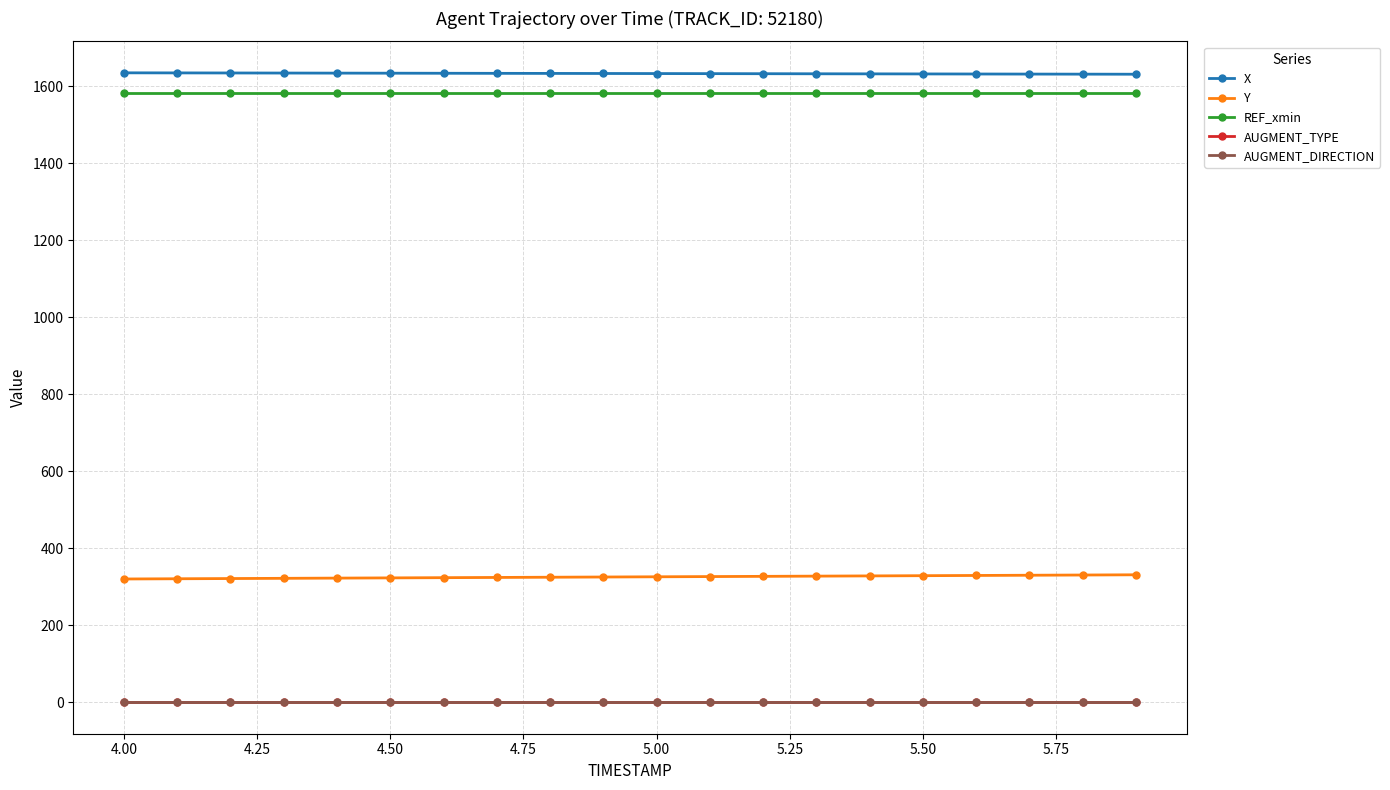

What are all the series names shown in the legend?

X, Y, REF_xmin, AUGMENT_TYPE, AUGMENT_DIRECTION